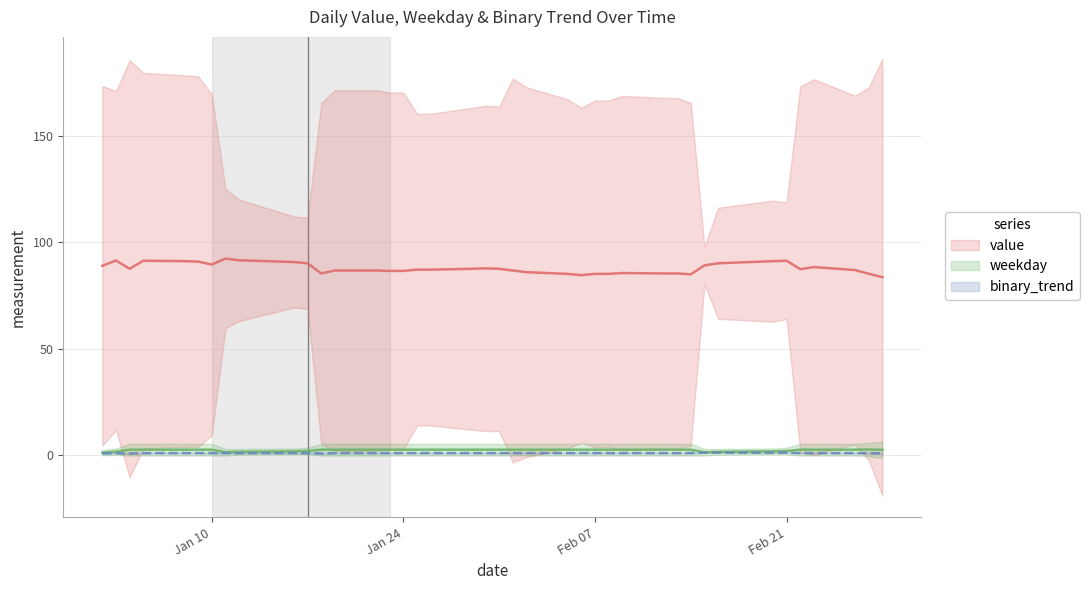

At which category is the sum across all series the highest?

2012-01-05